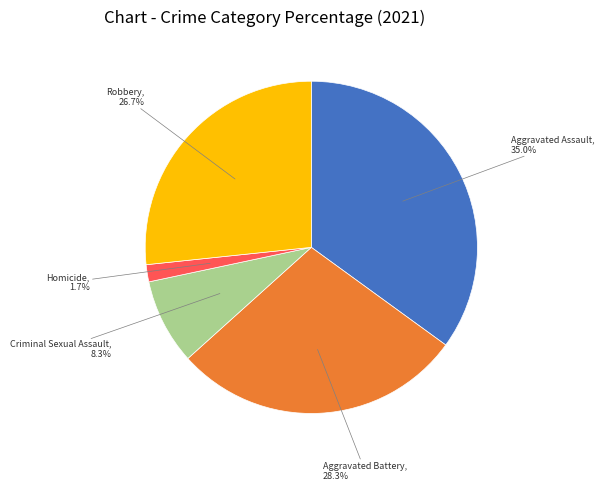

Does any single category account for the majority?

No